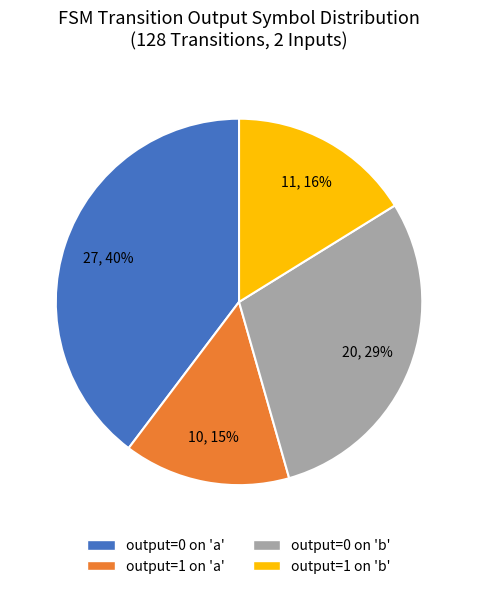

Does any single category account for the majority?

No